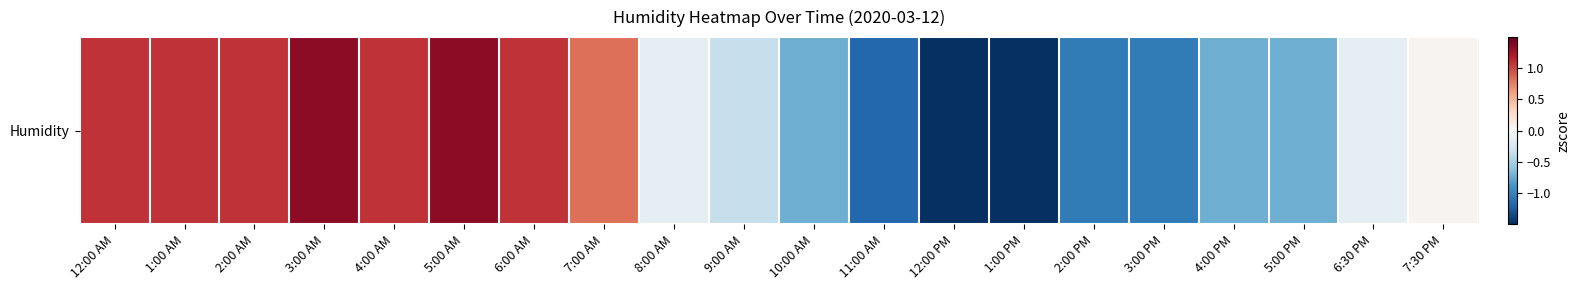

What is the smallest value displayed?

-1.5